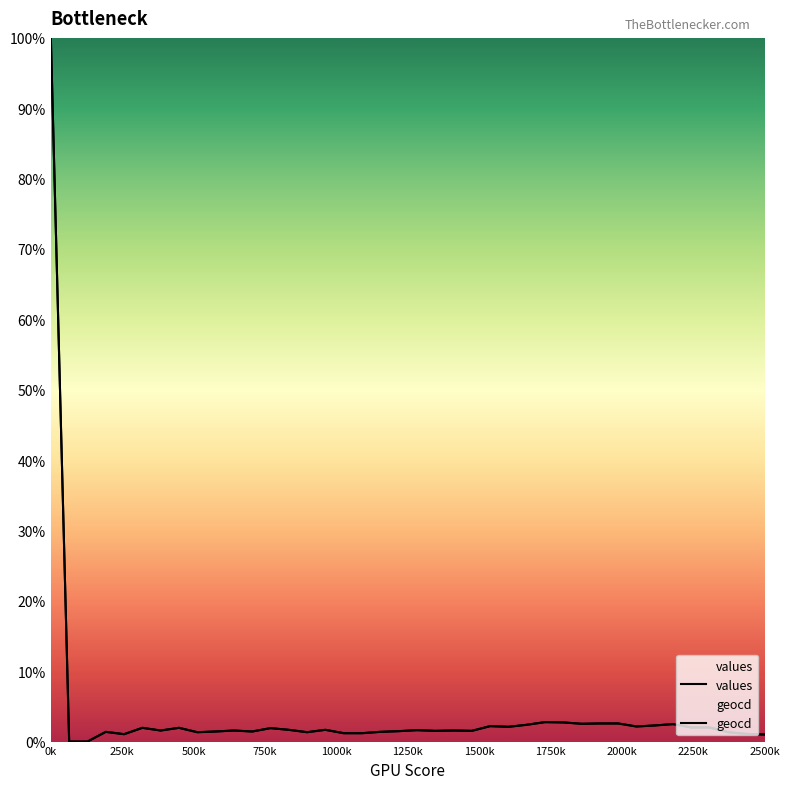

How many distinct data groups are displayed?

2